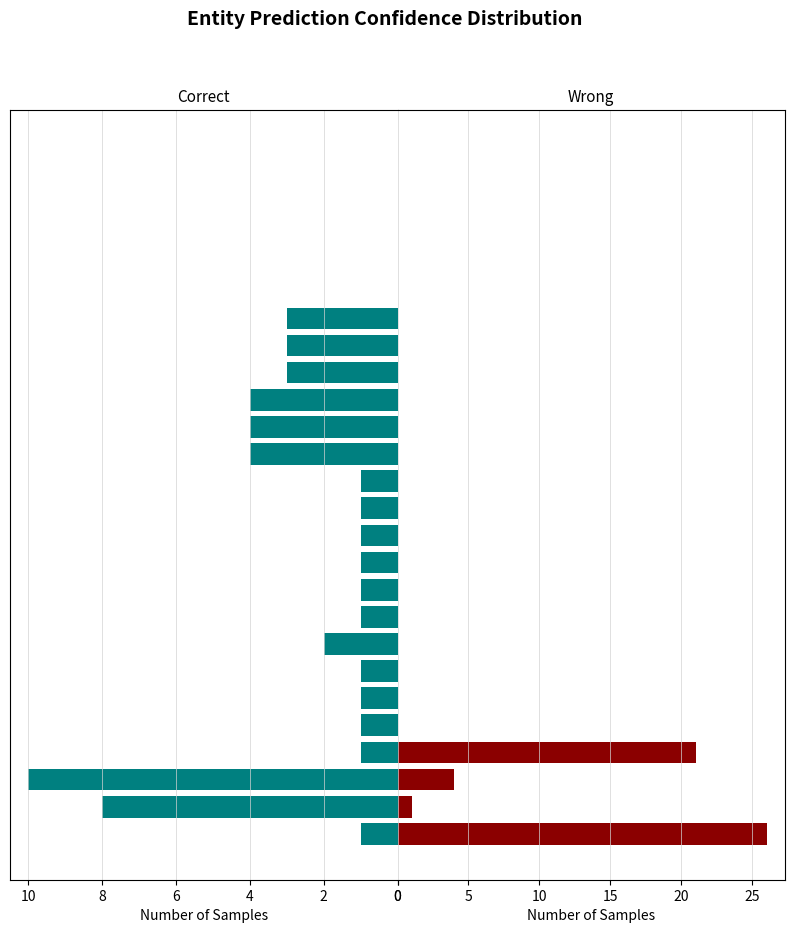

Reading right to left, list all the values displayed in this chart.

source: 0	0	0	0	0	0	3	3	3	4	4	4	1	1	1	1	1	1	2	1	1	1	1	10	8	1
target: 0	0	0	0	0	0	0	0	0	0	0	0	0	0	0	0	0	0	0	0	0	0	21	4	1	26